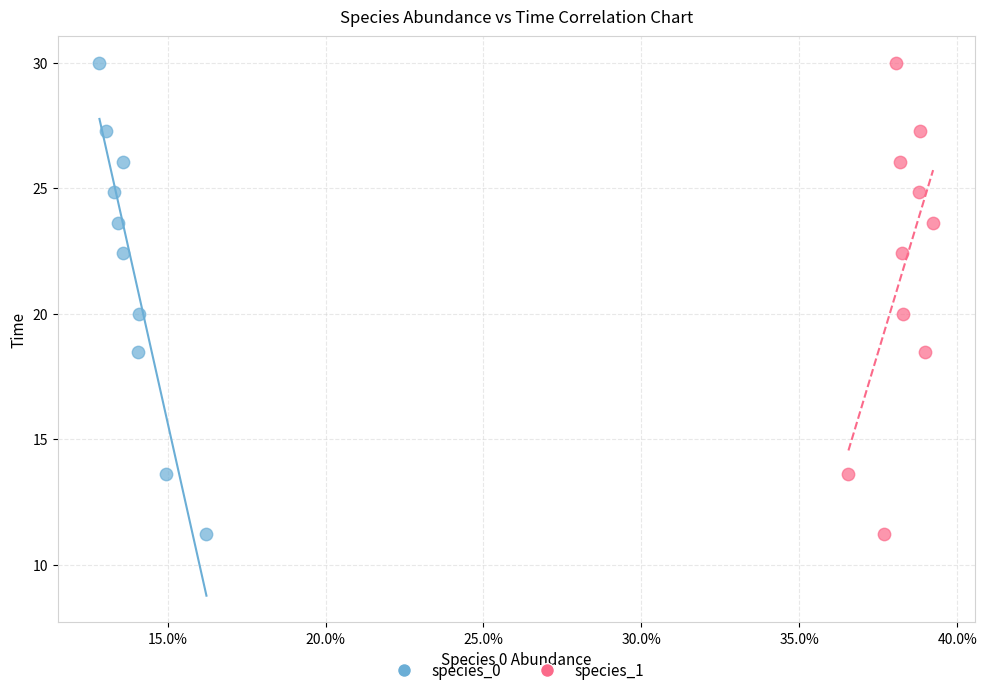

What are all the series names shown in the legend?

species_0, species_1